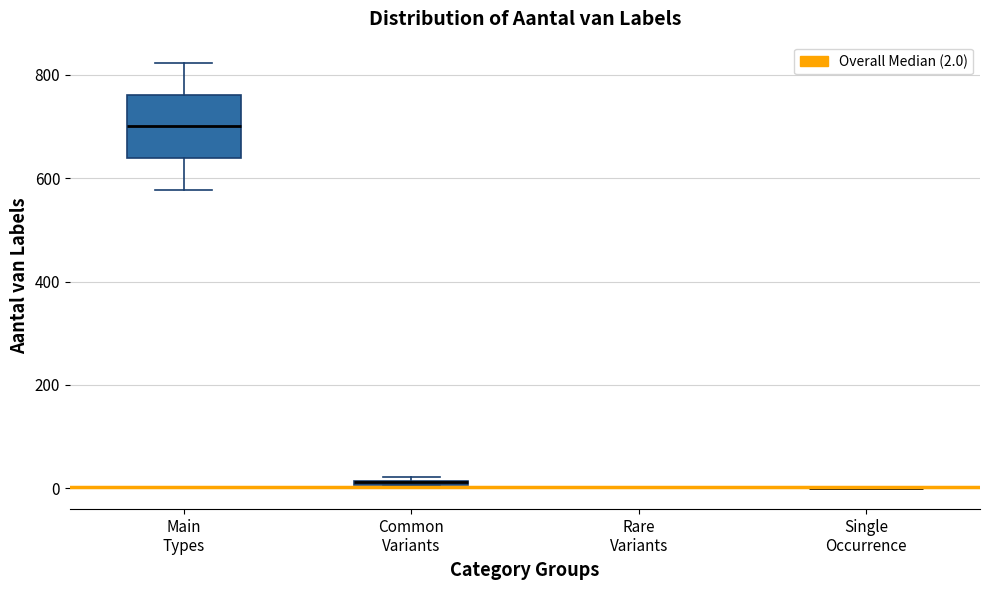

Which box is the tallest, from its lower edge to its upper edge?

Main Types